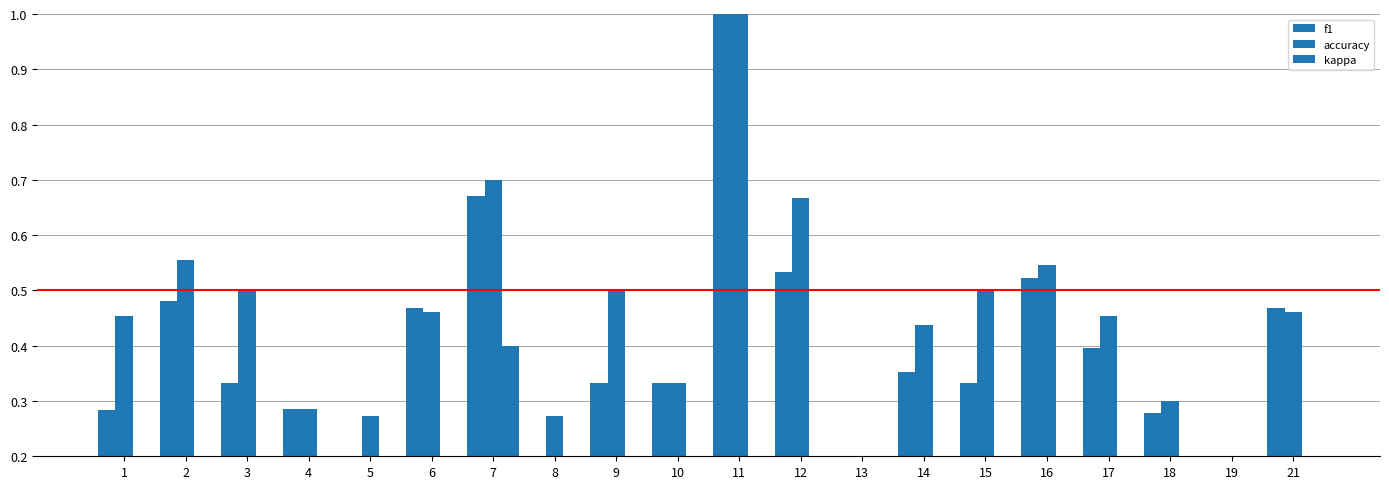

How many distinct data groups are displayed?

3